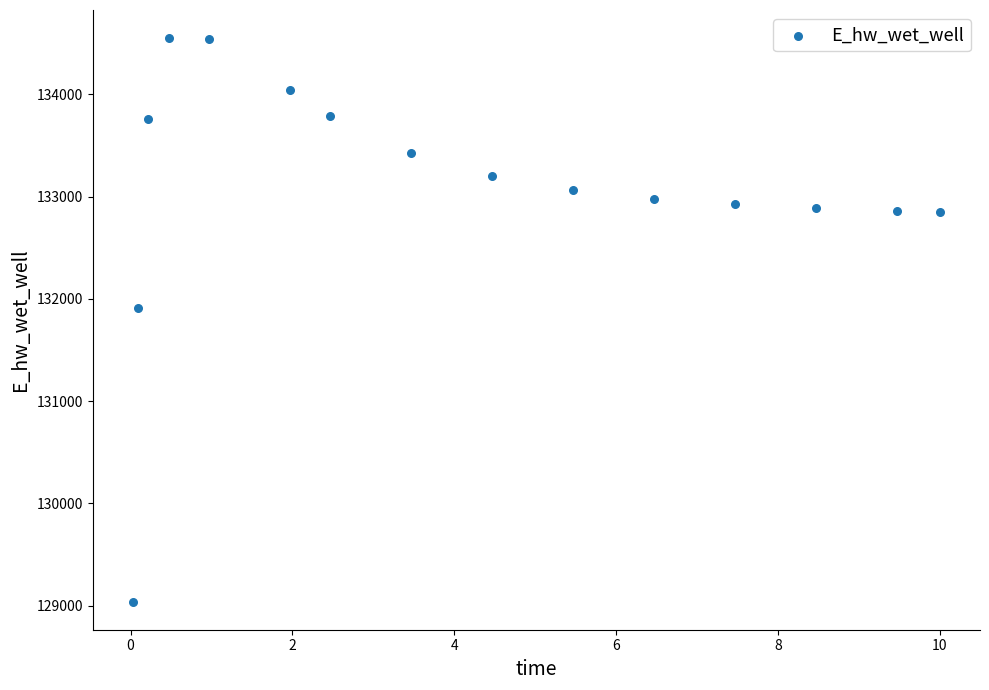

What Y value in the scatter plot is closest to 131794?

131914.3